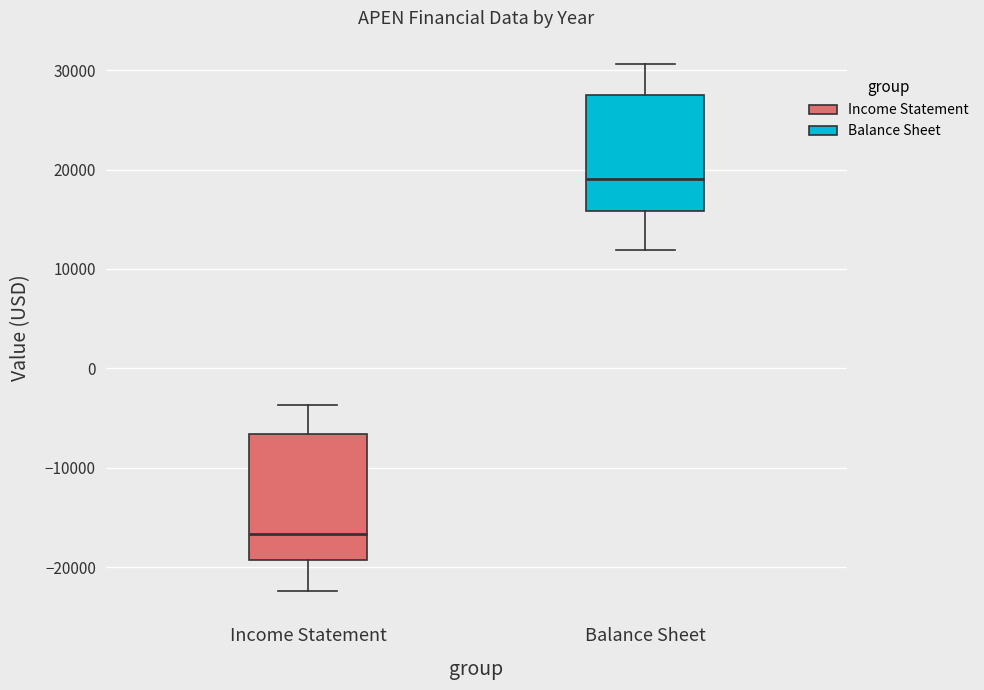

Where does the upper whisker of the box for Income Statement end on the y-axis? The values are not printed on the chart, so give them approximately, as read against the axis.

-4000